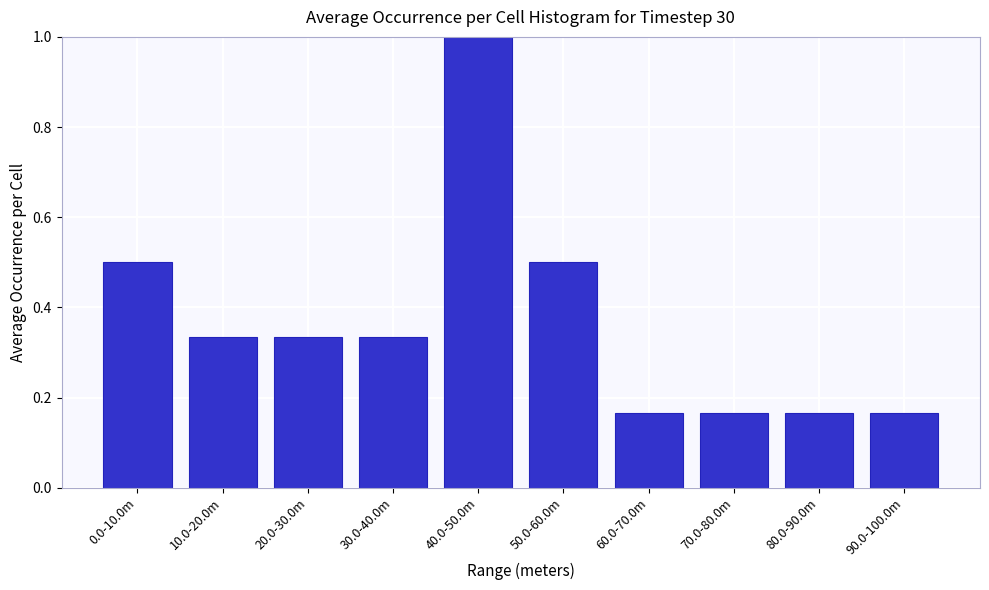

What is the sum of all values?

3.7